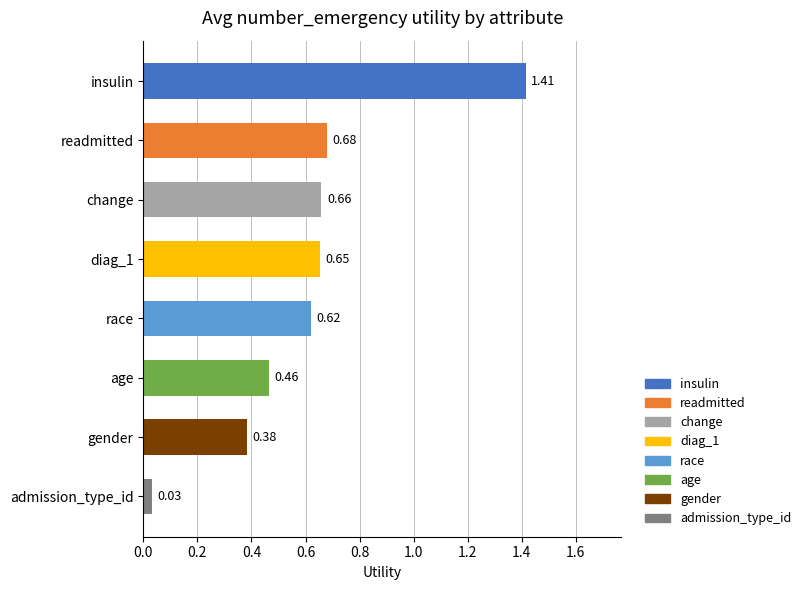

List the labels in order of value, largest first.

insulin, readmitted, change, diag_1, race, age, gender, admission_type_id